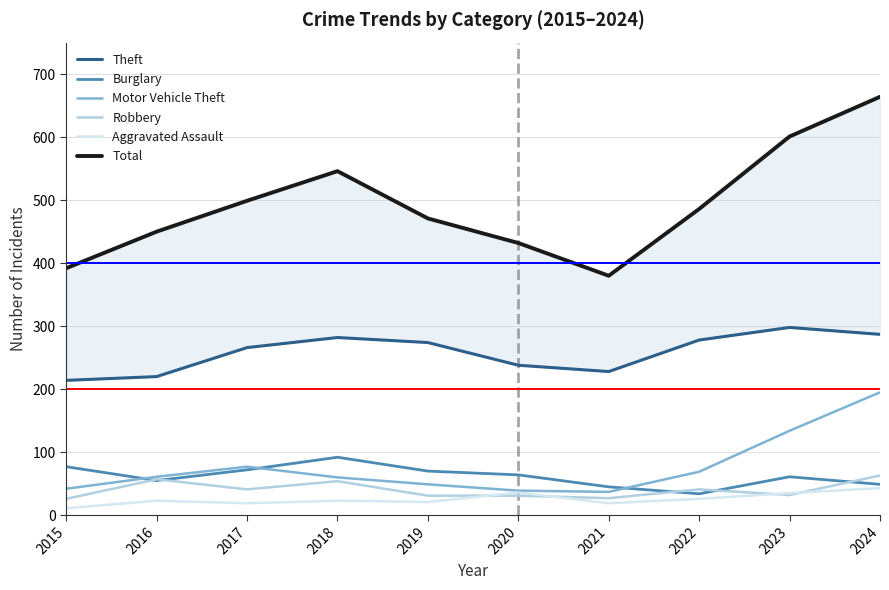

What is the spread (max minus min) of values at 2021?

361